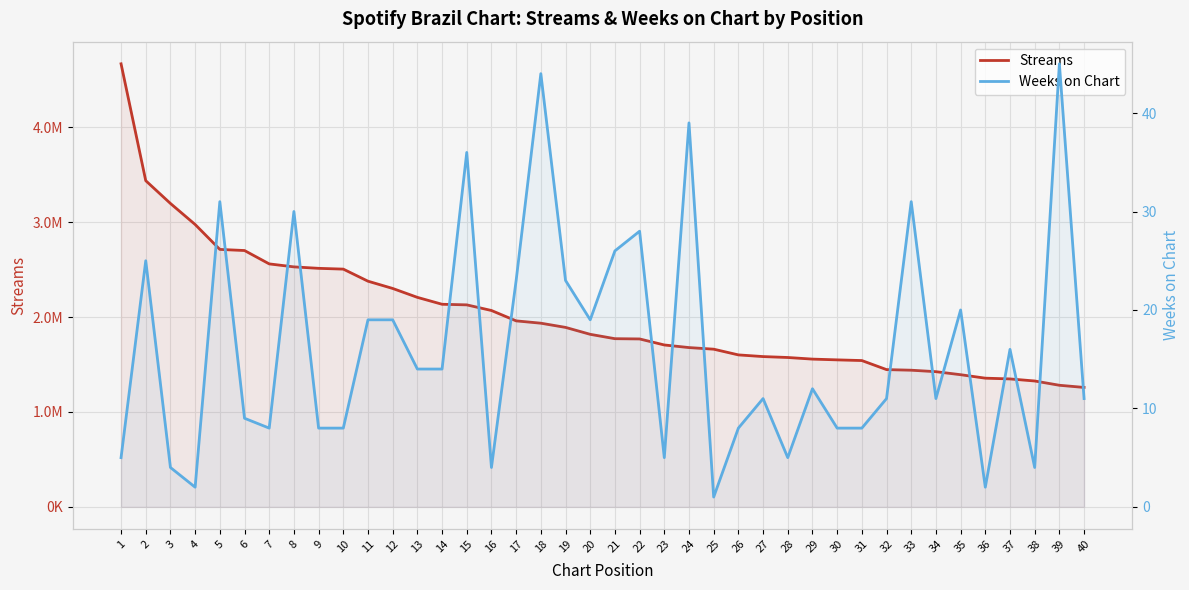

What is the difference between the Streams values at 18 and 1?

2732798